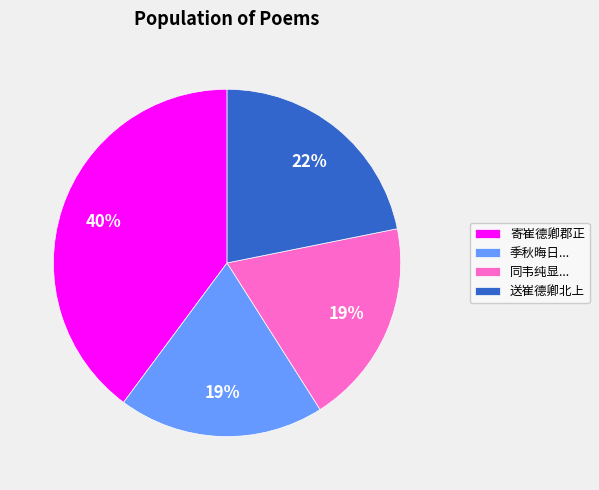

Which category has the biggest portion of the pie?

寄崔德卿郡正